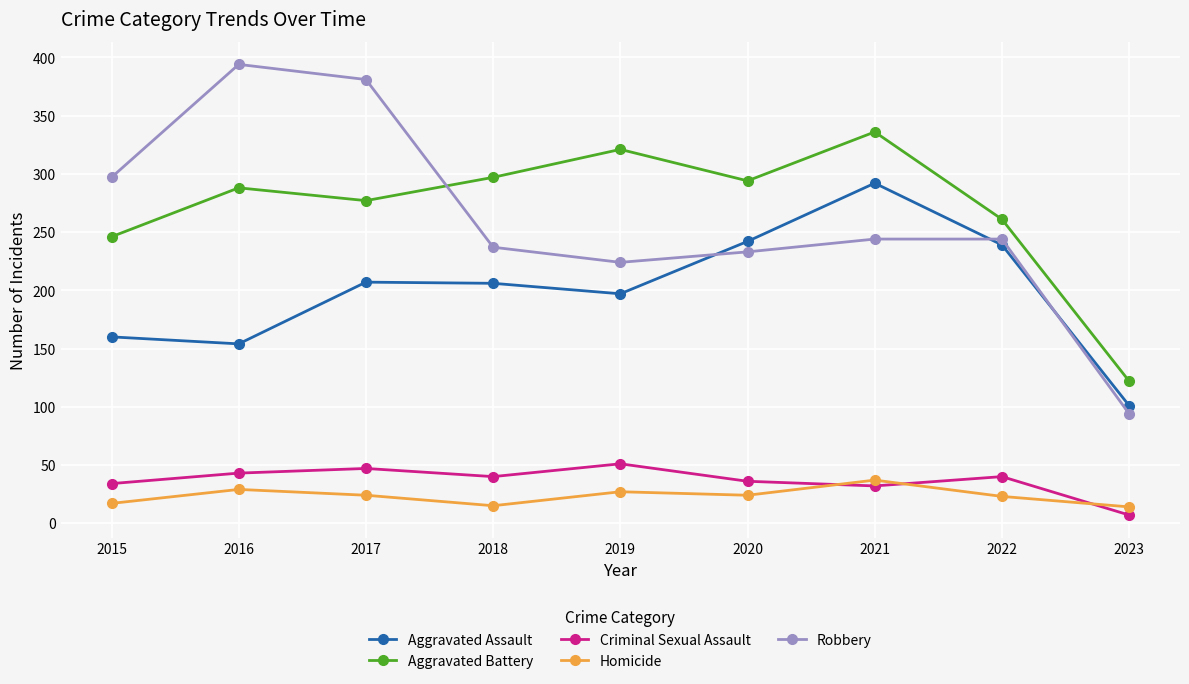

Is this an area chart (filled region under the line)?

No